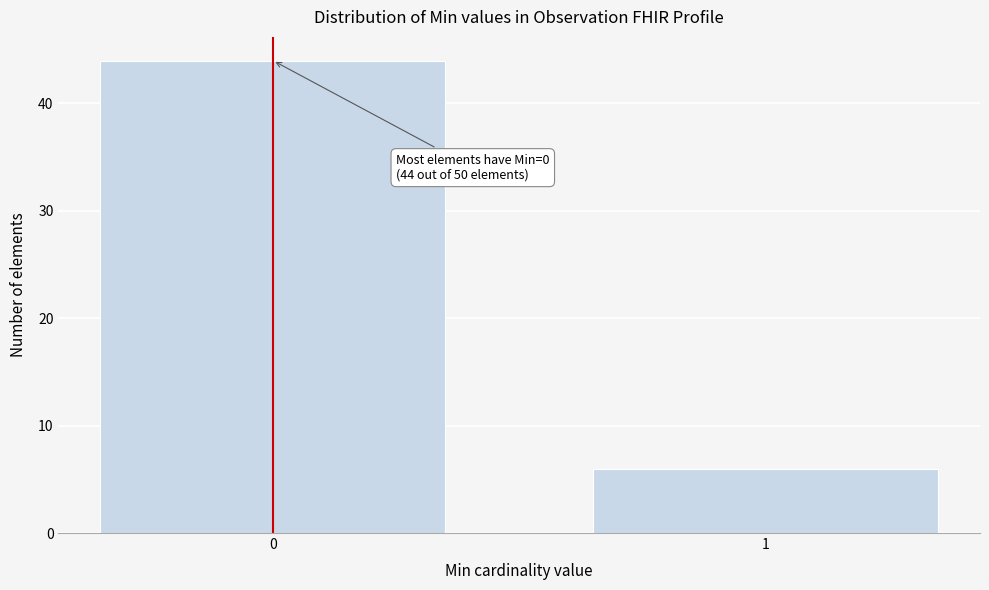

Reading right to left, what are all the values shown in this chart?

1=6	0=44